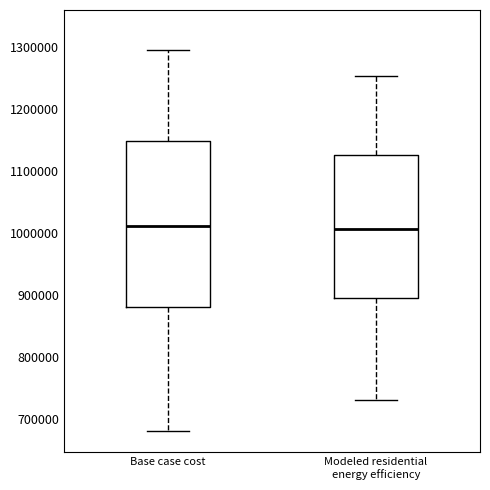

Reading left to right, transcribe this box plot: for each box, give where its median line is, the range the box spans, and where its two whiskers end, as read against the y-axis. The values are not printed on the chart, so give them approximately, as read against the axis.

Base case cost: median 1010000, box 880000 to 1150000, whiskers 680000 to 1300000
Modeled residential energy efficiency: median 1010000, box 900000 to 1130000, whiskers 730000 to 1250000